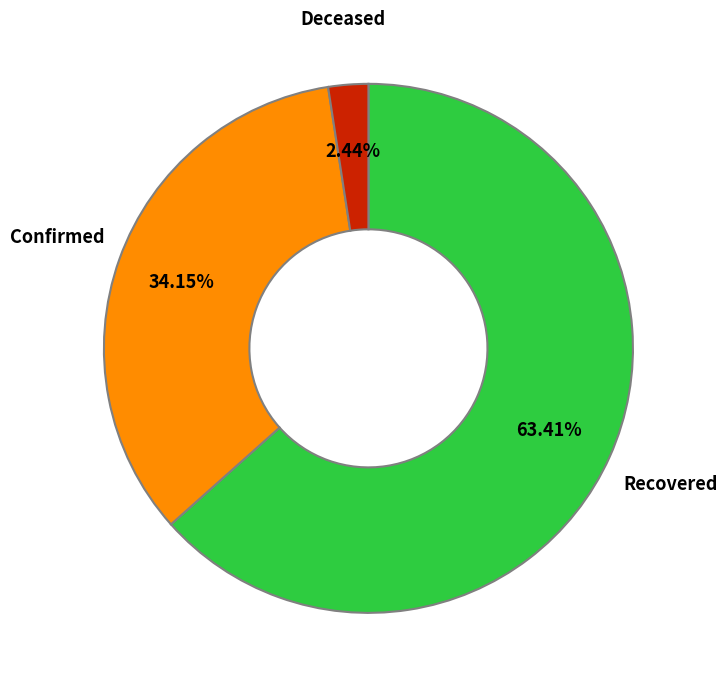

Does any single category account for the majority?

Yes